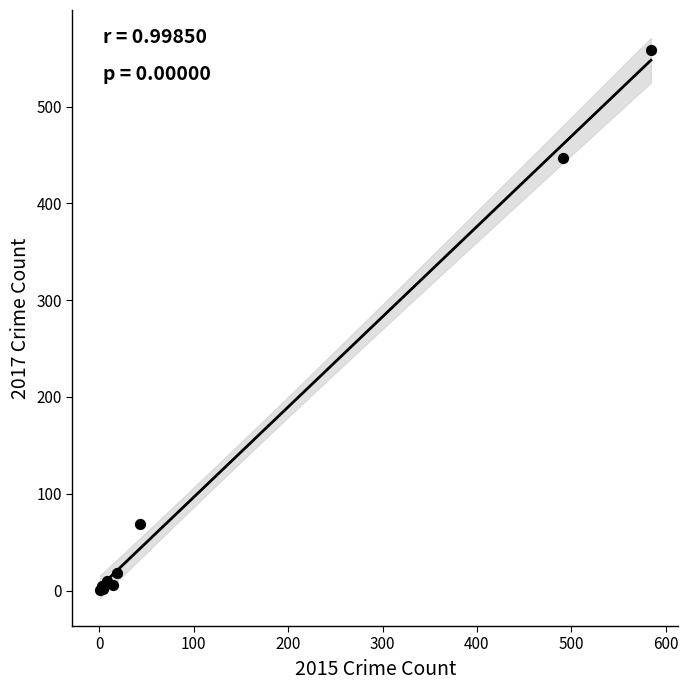

What Y value in the scatter plot is closest to 279?

447